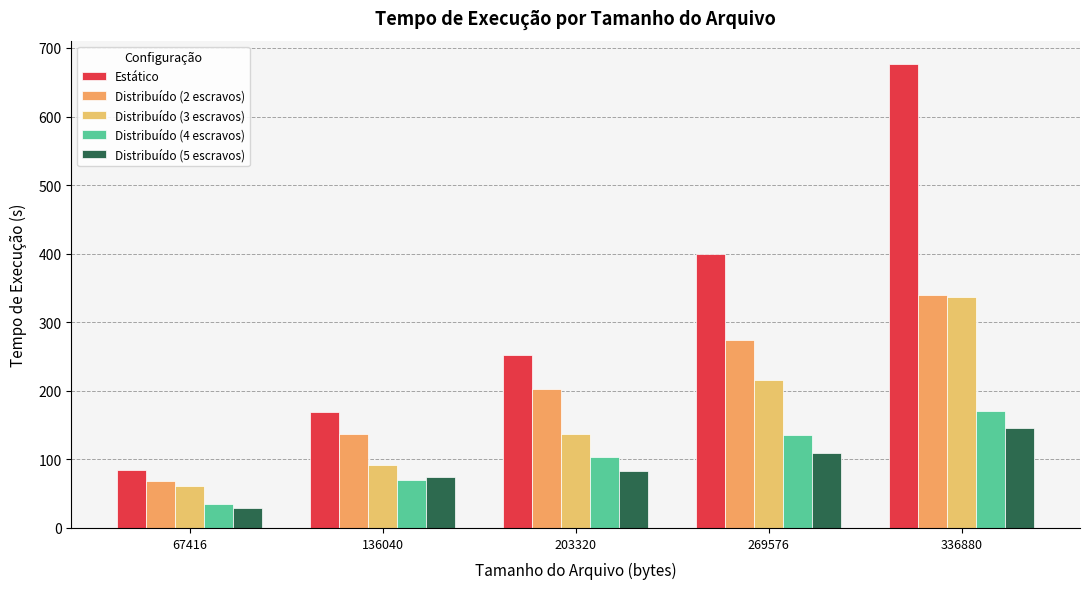

What is the average value of the Distribuído (3 escravos) series?

168.5